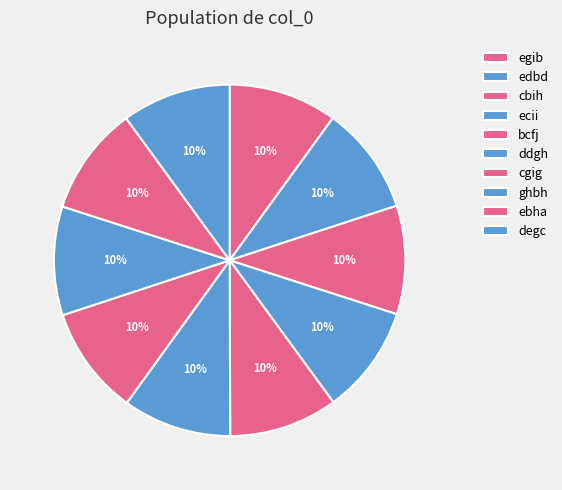

The cgig slice represents 24% of the pie. True or false?

False